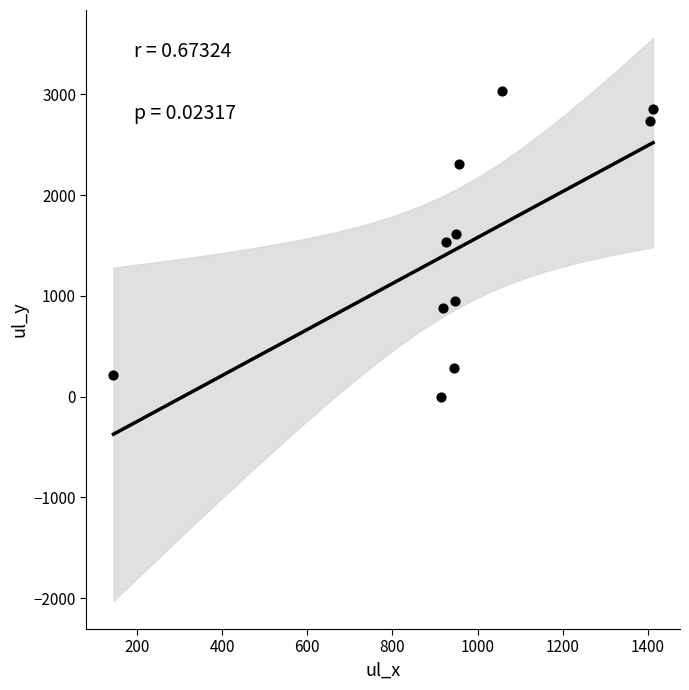

What is the average Y value?

1492